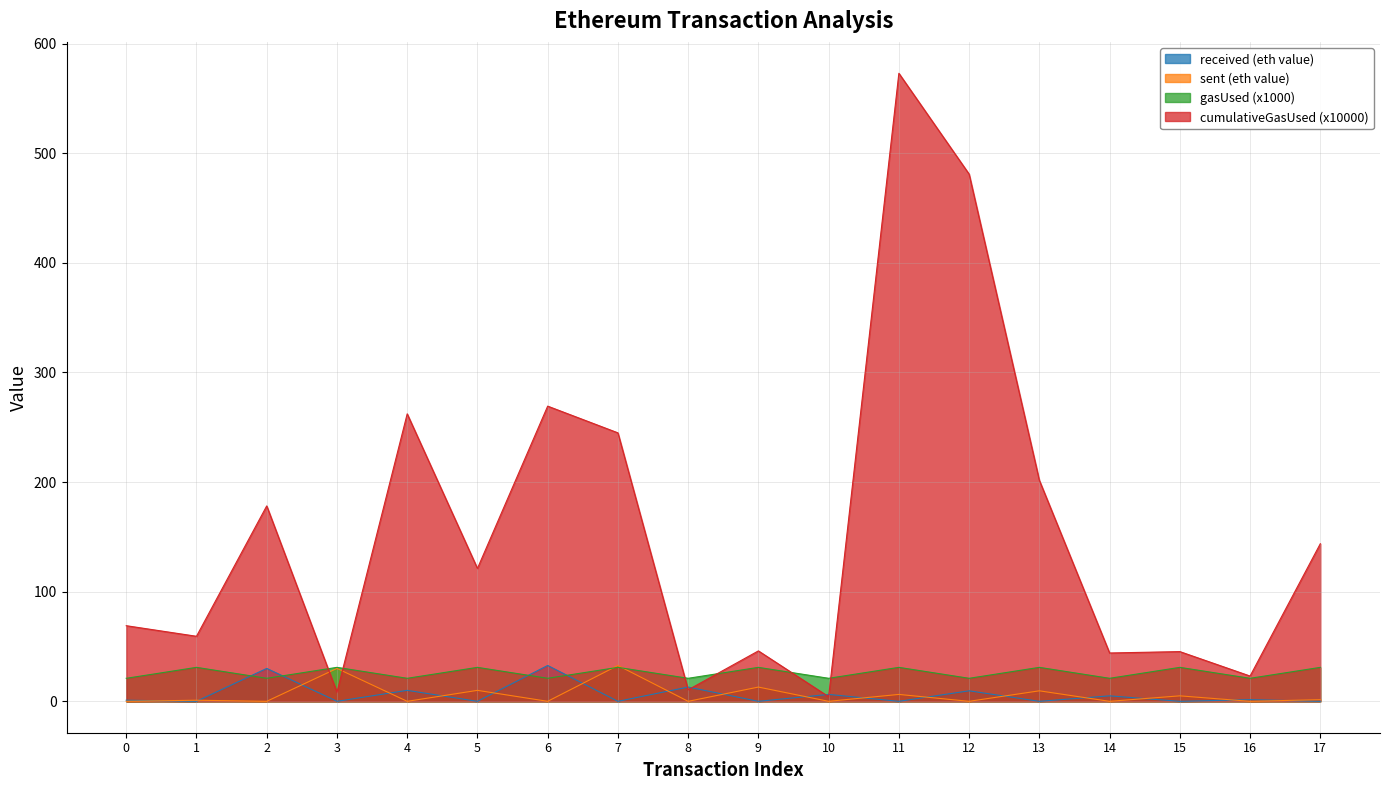

Which series changed the most between 7 and 14?

cumulativeGasUsed (x10000)